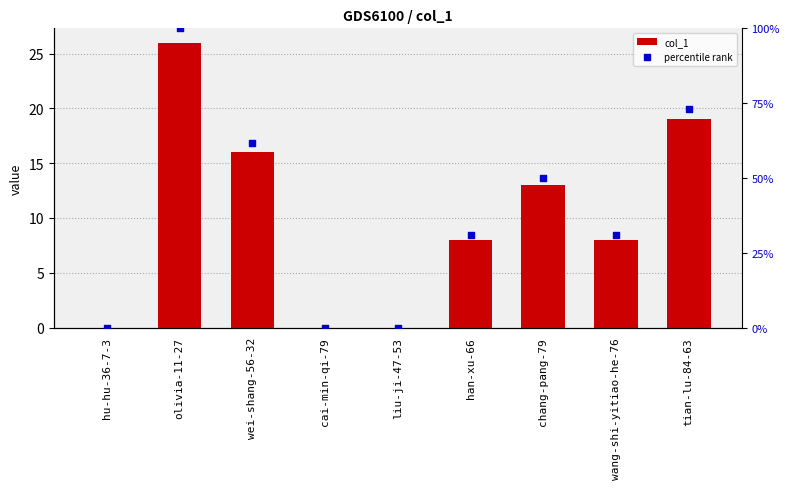

What is the total value across all series at han-xu-66?

38.8